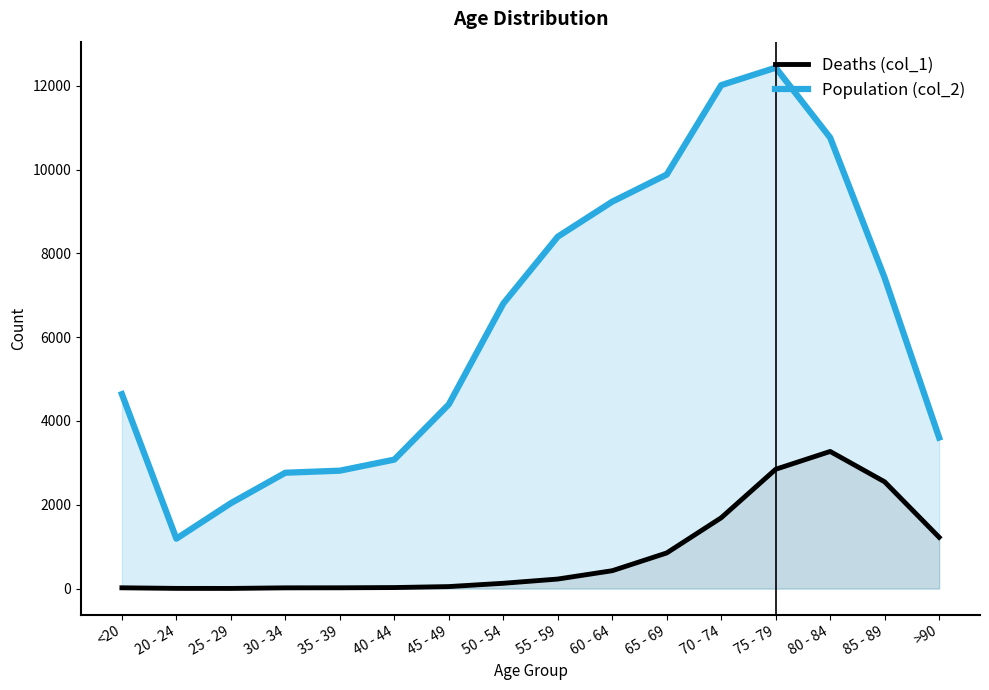

At which label does Deaths (col_1) first exceed 227?

60 - 64